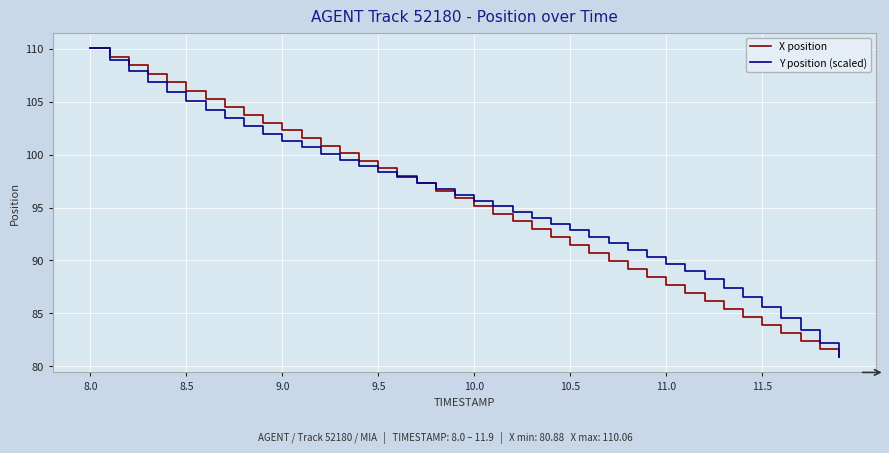

What is the greatest value displayed?

110.1